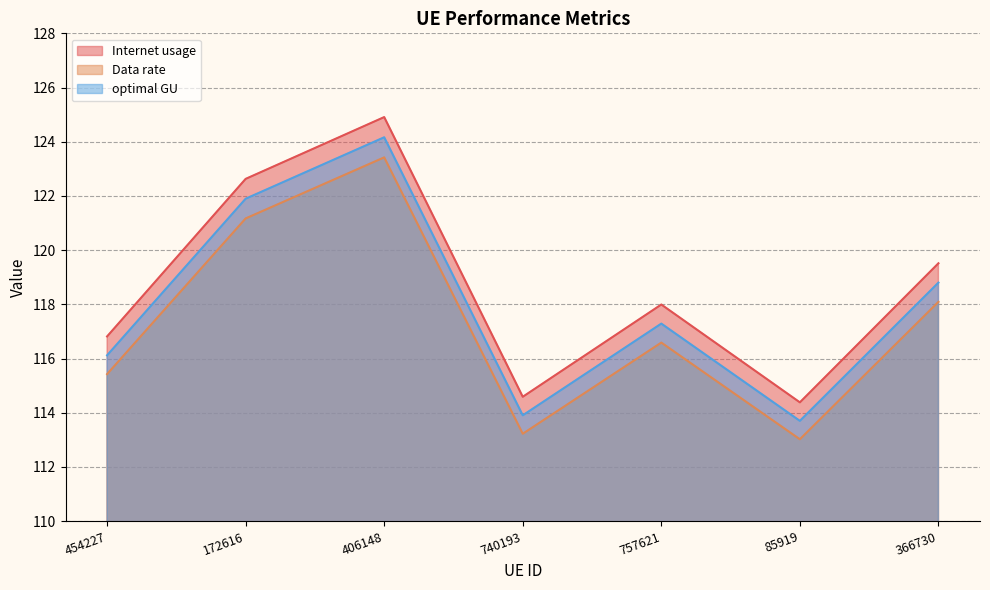

At how many categories does at least one series exceed 116?

5